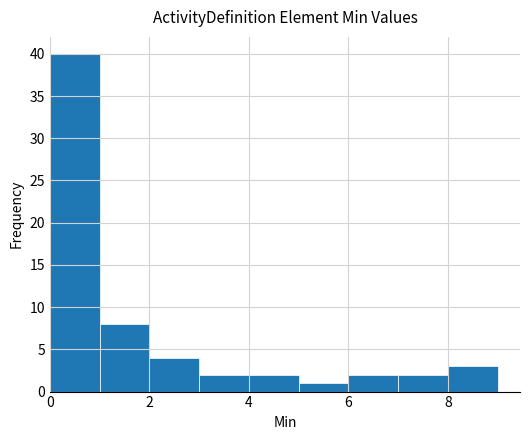

Reading left to right, list every bar in this chart as the range it spans on the x-axis followed by its height. The values are not printed on the chart, so give them approximately, as read against the axis.

0 to 1: 40
1 to 2: 8
2 to 3: 4
3 to 4: 2
4 to 5: 2
5 to 6: 1
6 to 7: 2
7 to 8: 2
8 to 9: 3